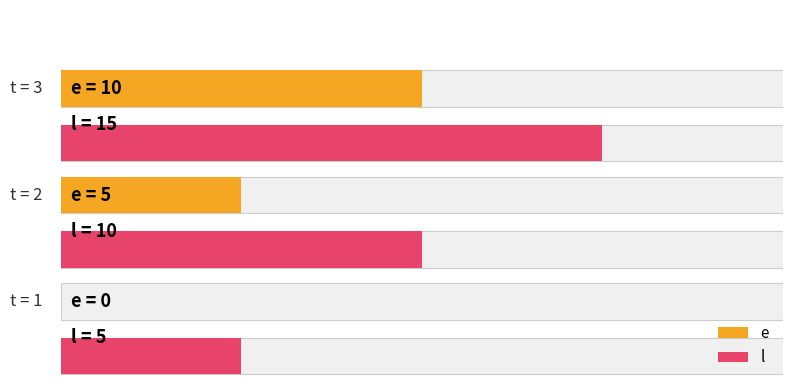

What is the value of the l bar at the 2nd from the left?

10